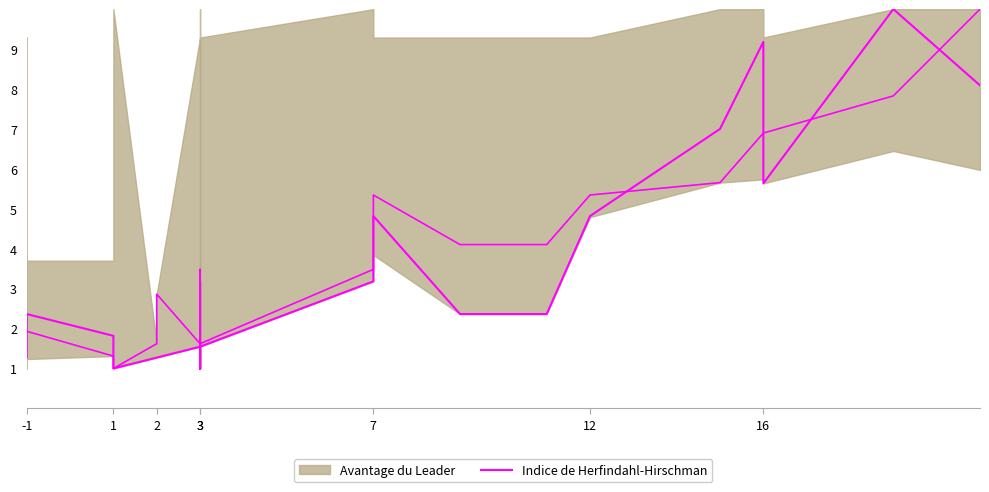

Reading right to left, extract all data points from this chart.

8.1	10.0	5.6	9.2	7.0	4.8	2.4	2.4	4.8	3.2	3.2	1.5	1.0	3.2	1.0	1.5	1.3	1.3	1.0	1.0	1.8	2.4	1.8	1.3